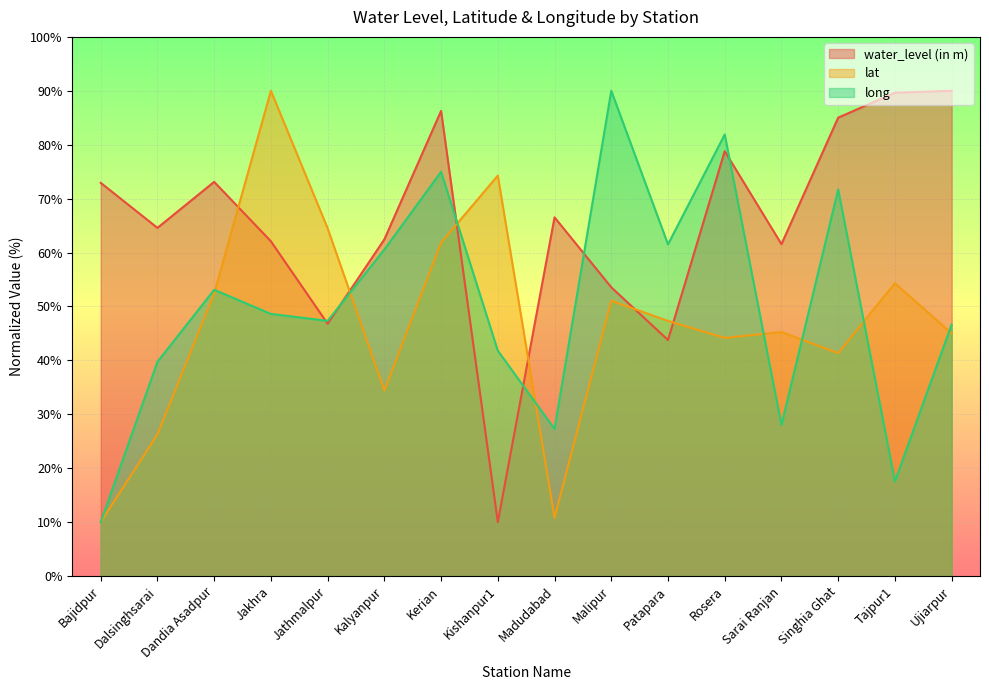

At which category does long reach its first local peak?

Dandia Asadpur